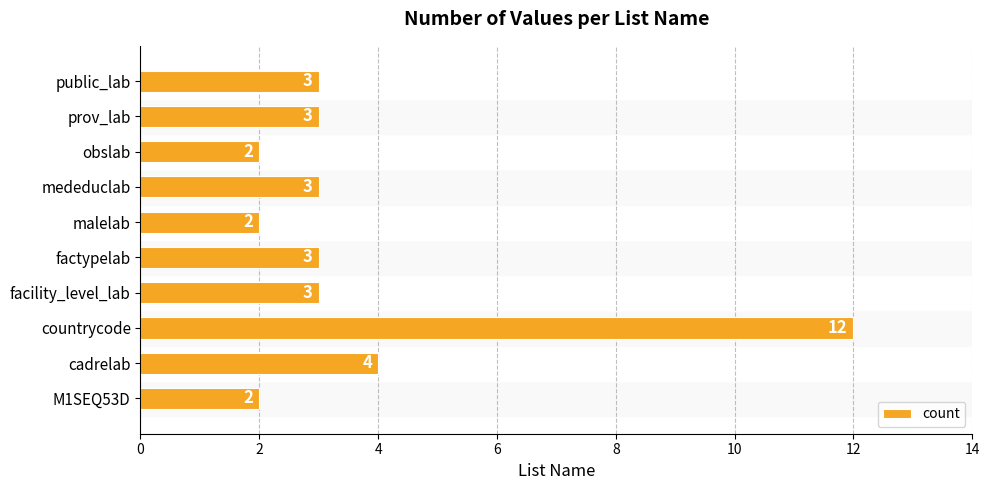

What is the difference between the second highest and minimum values?

2